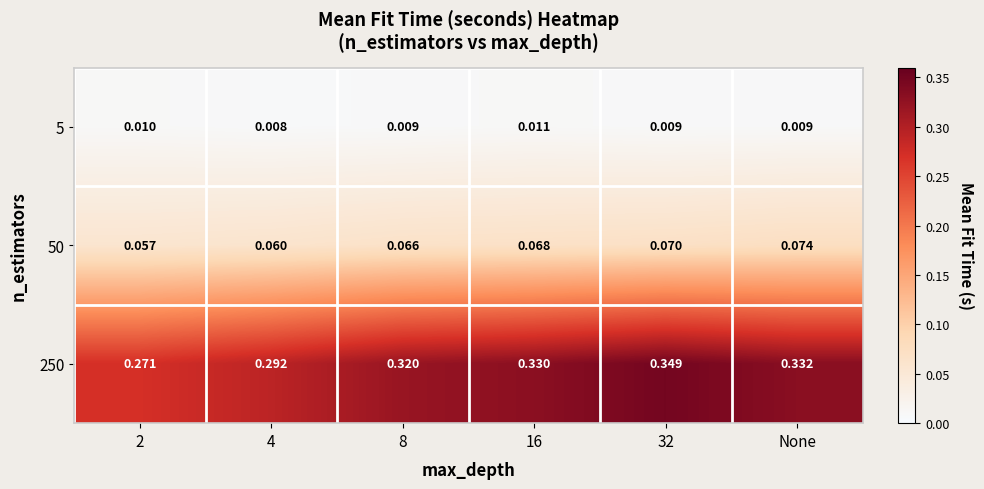

Is the value of 50 at 8 greater than the value of 250 at 2?

No